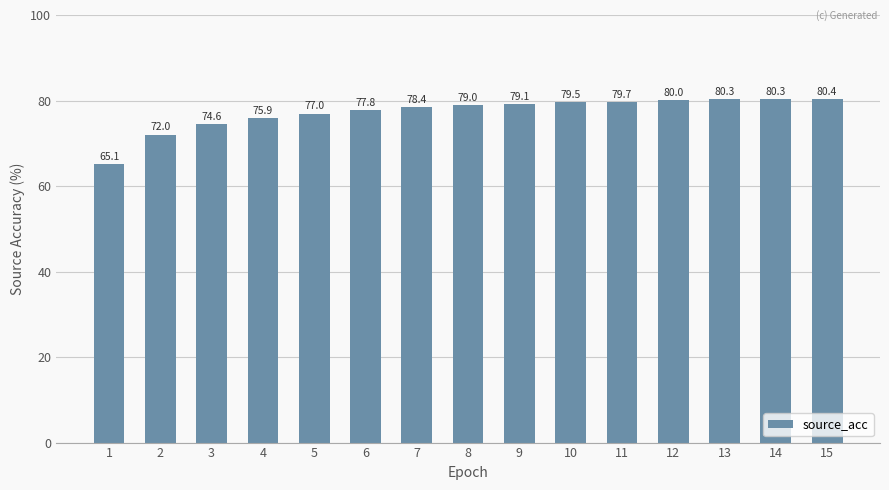

Reading left to right, extract all data points from this chart.

65.1	72.0	74.6	75.9	77.0	77.8	78.4	79.0	79.1	79.5	79.7	80.0	80.3	80.3	80.4